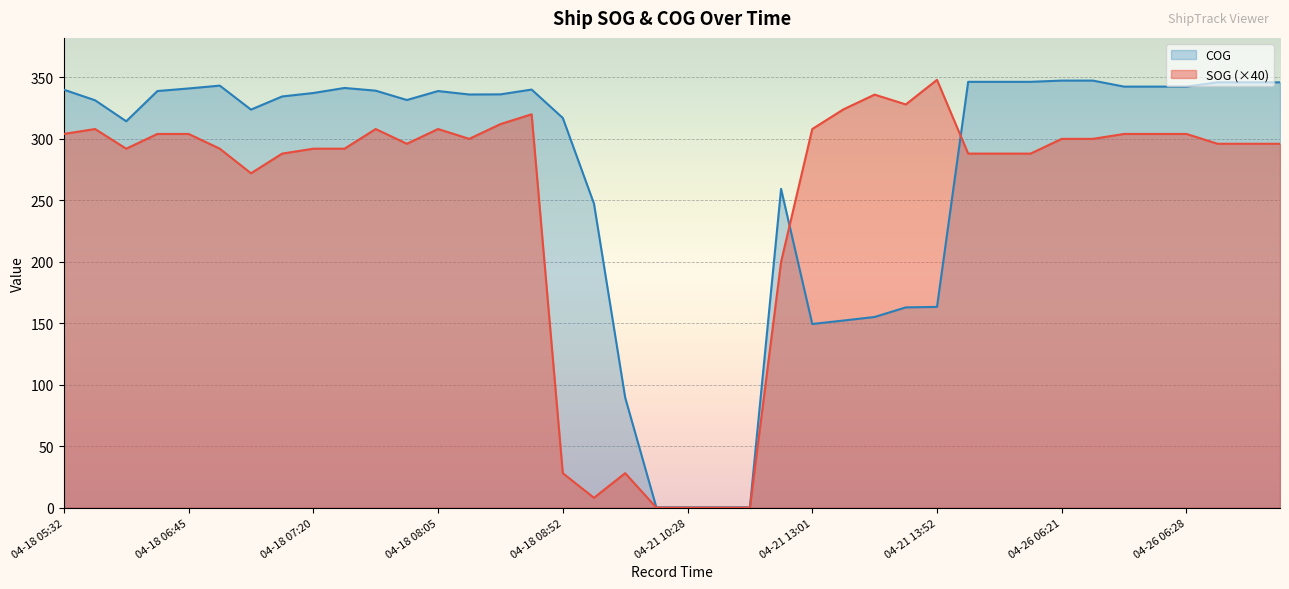

What is the sum of the COG values at 04-18 06:00 and 04-18 06:27?

645.7